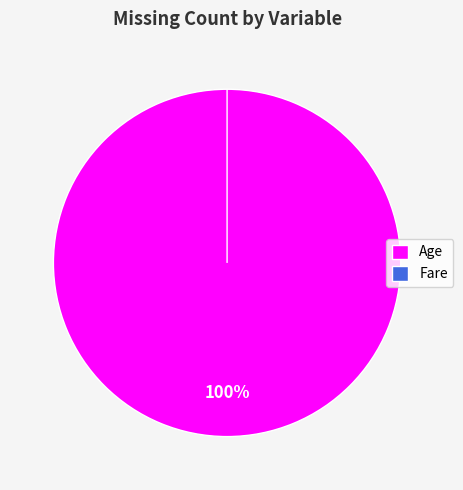

Which has a higher value, Fare or Age?

Age